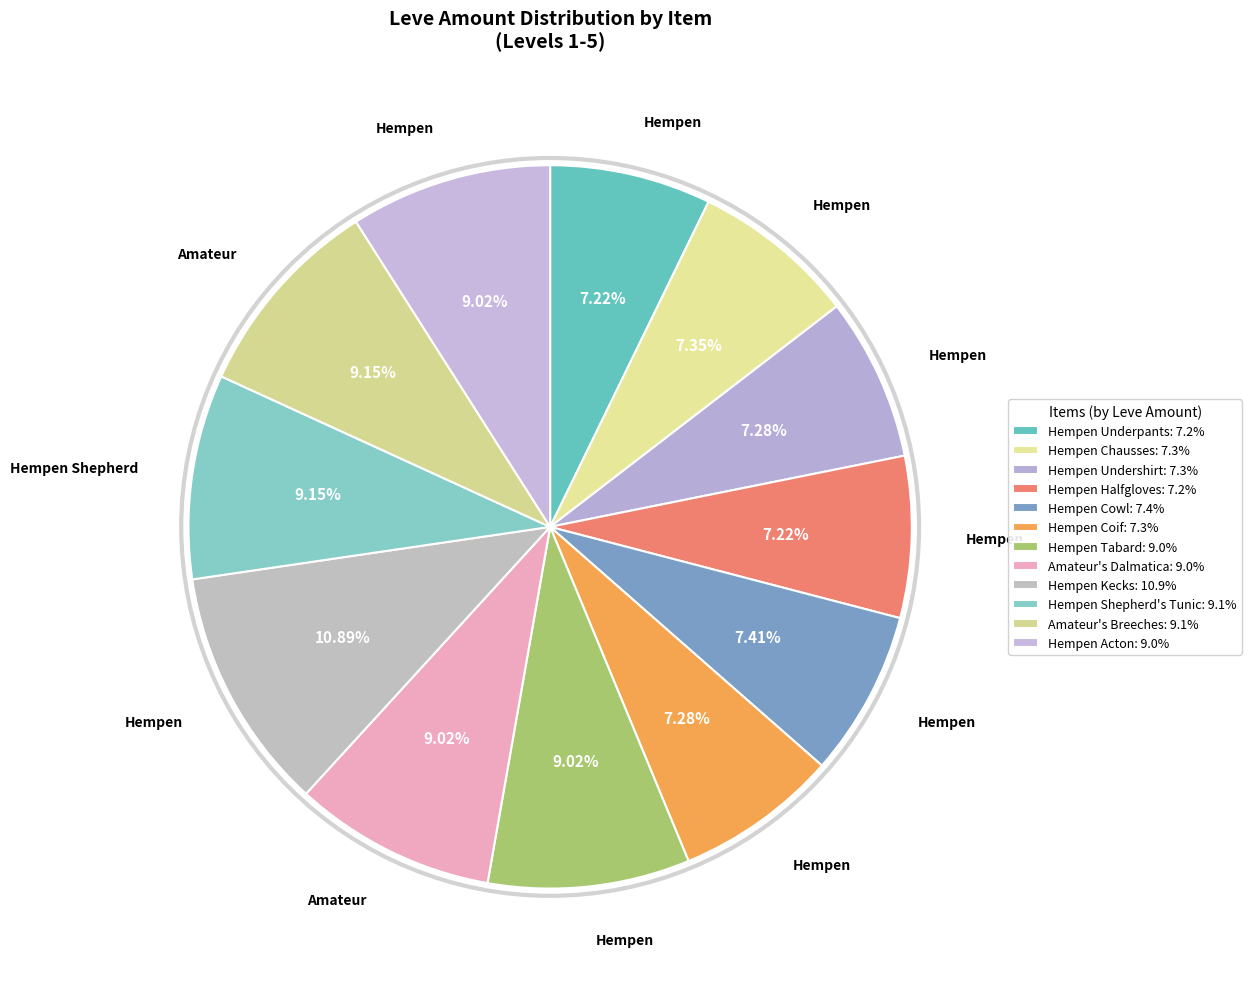

Is there a majority slice in this chart?

No